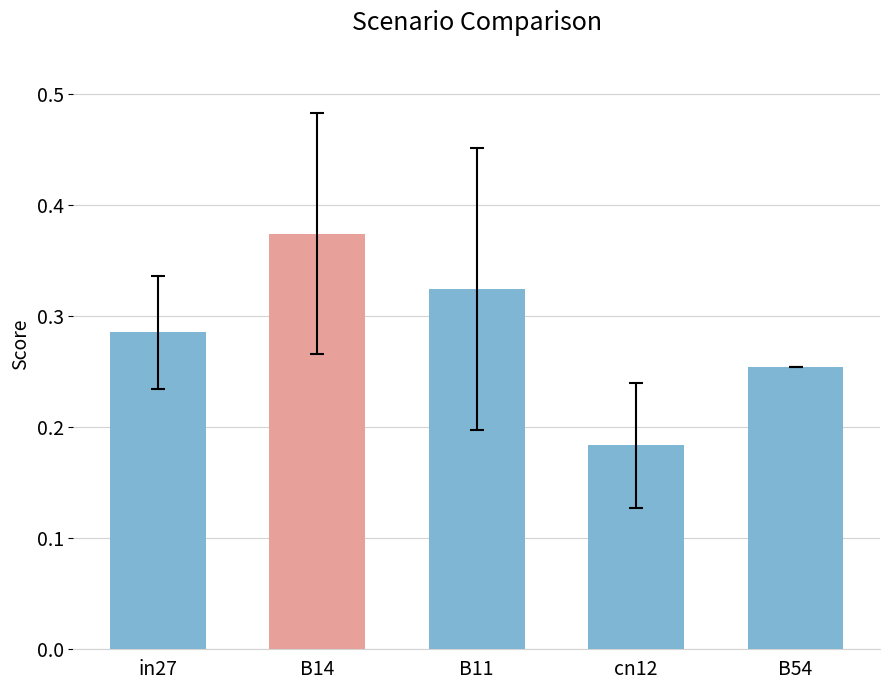

What is the label of the 1st bar from the right?

B54